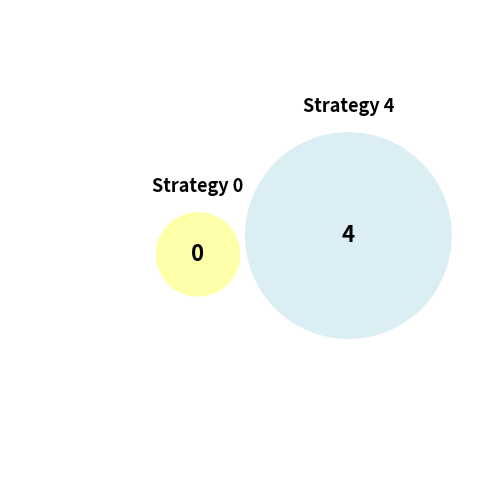

To the nearest percent, what is the average slice percentage?

50%